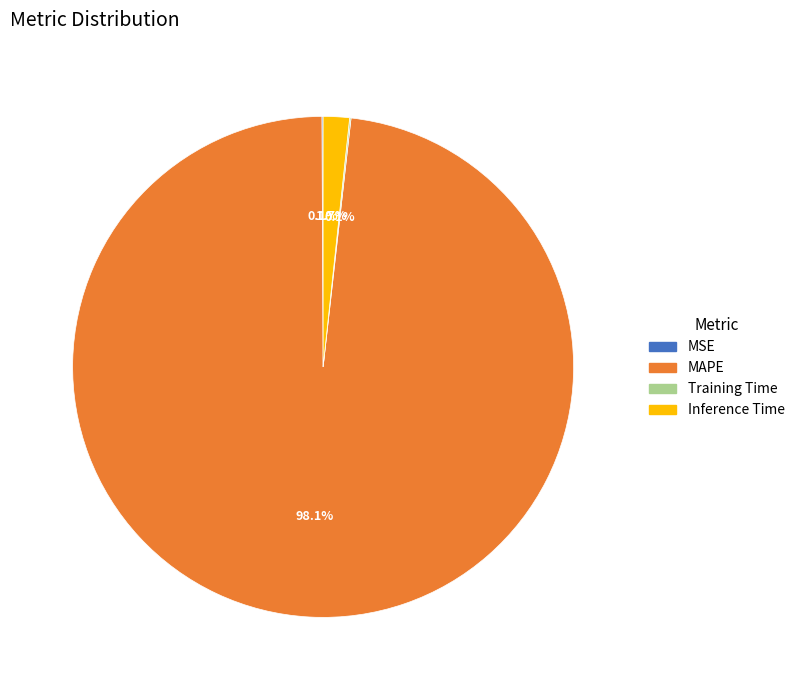

Is it true that Inference Time is 15% of the pie?

False